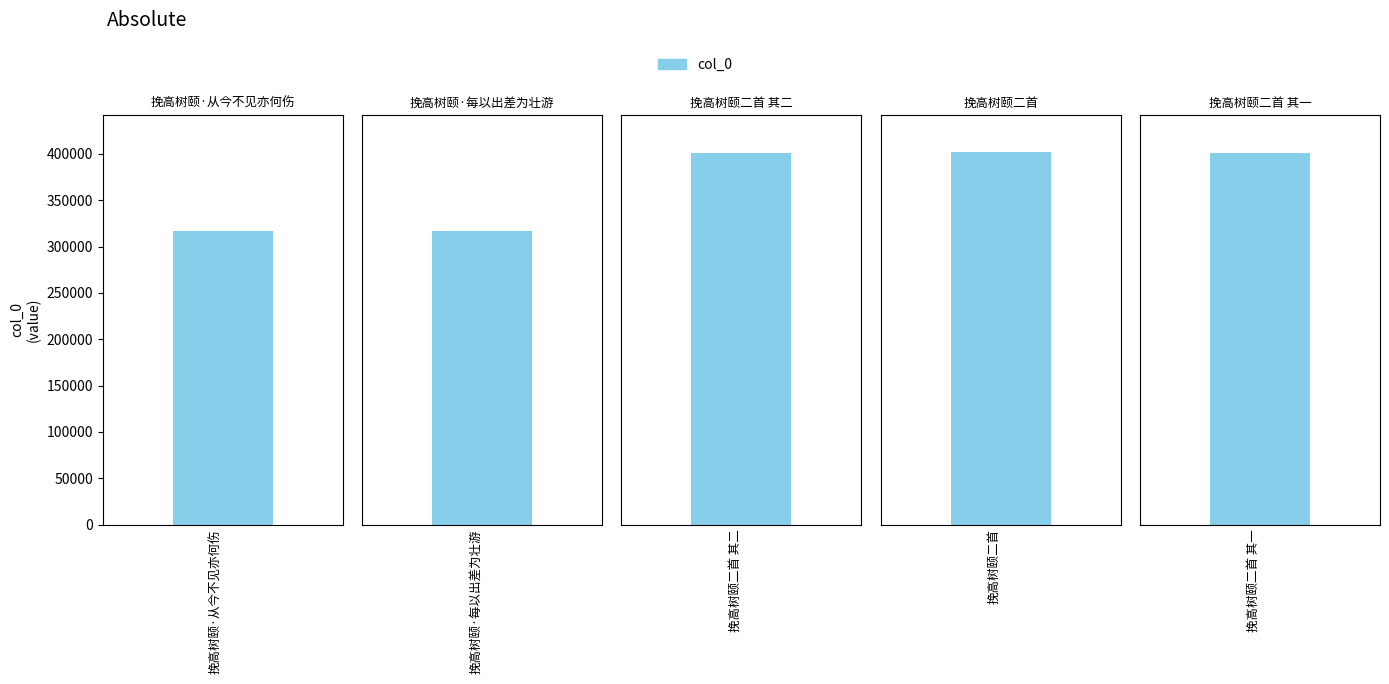

What is the change in value from 挽高树颐·从今不见亦何伤 to 挽高树颐二首 其一?

+84257